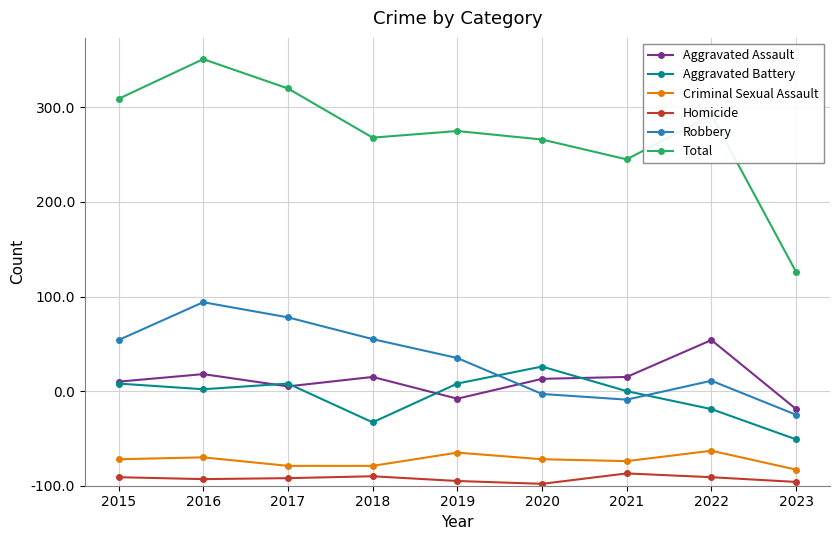

Rank the series at 2022 from highest to lowest value.

Total, Aggravated Assault, Robbery, Aggravated Battery, Criminal Sexual Assault, Homicide